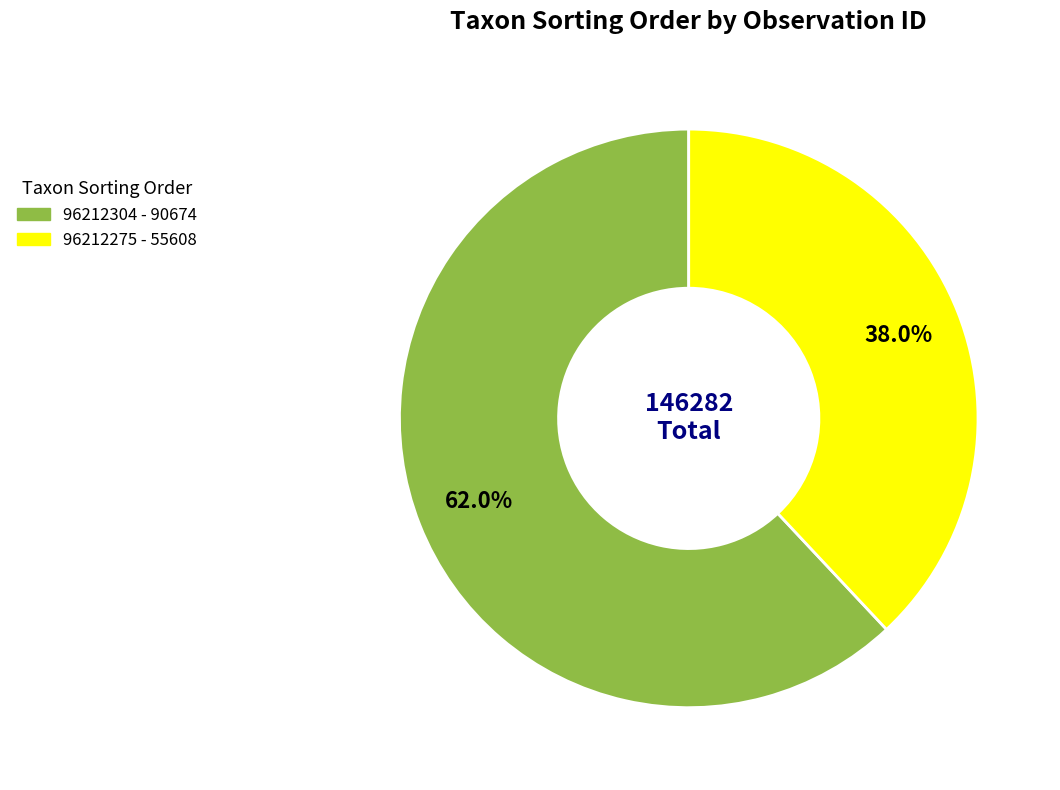

How much of the chart is everything except 96212275?

62.0%